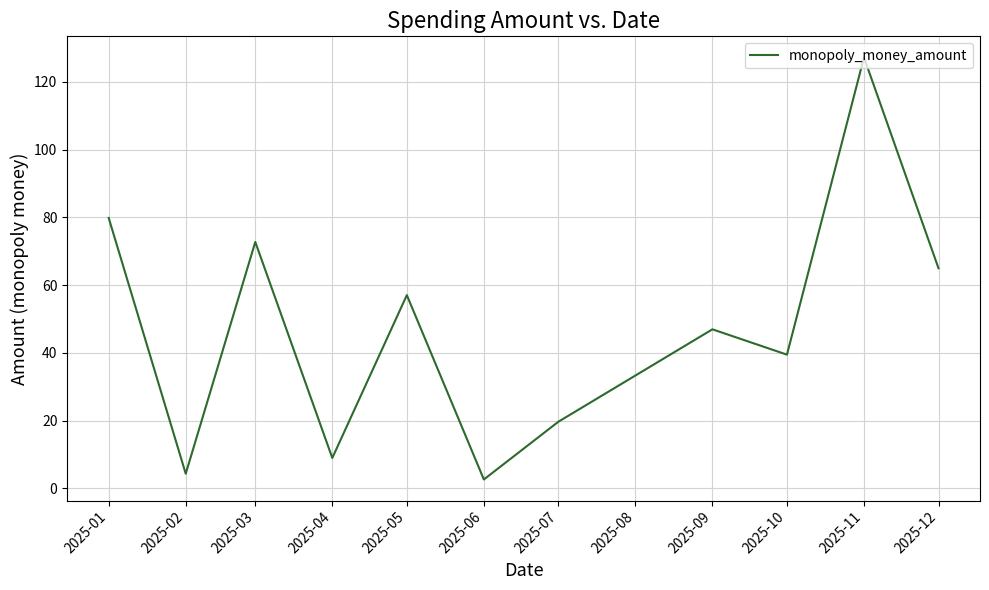

What is the approximate value at 2025-11?

127.2